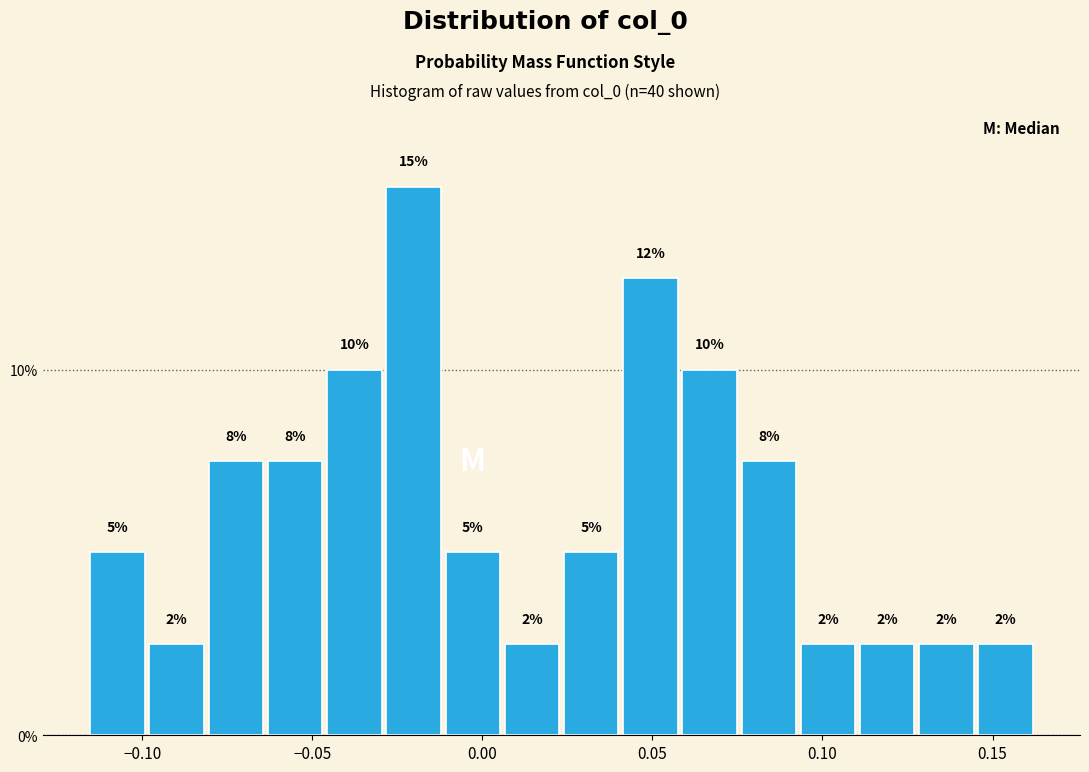

Read against the x-axis, roughly where is the centre of the tallest bar?

-0.020